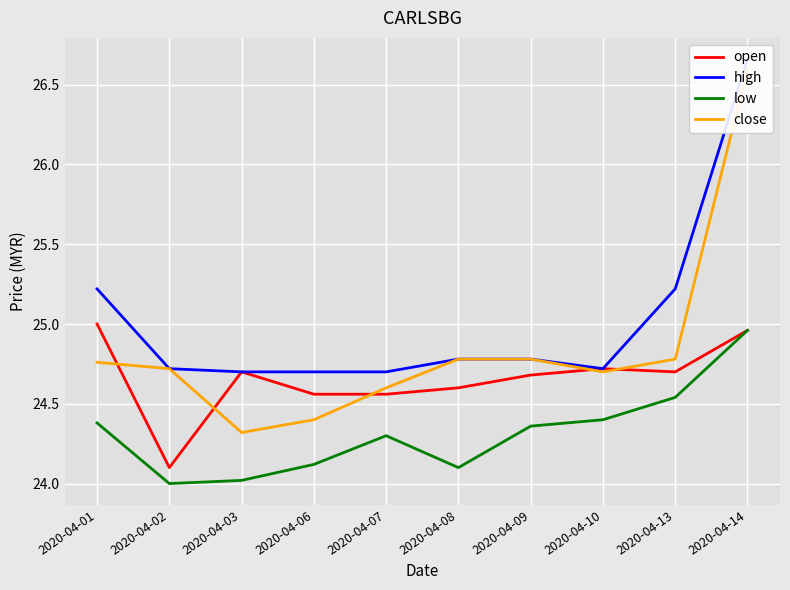

At which category is the sum across all series the highest?

2020-04-14